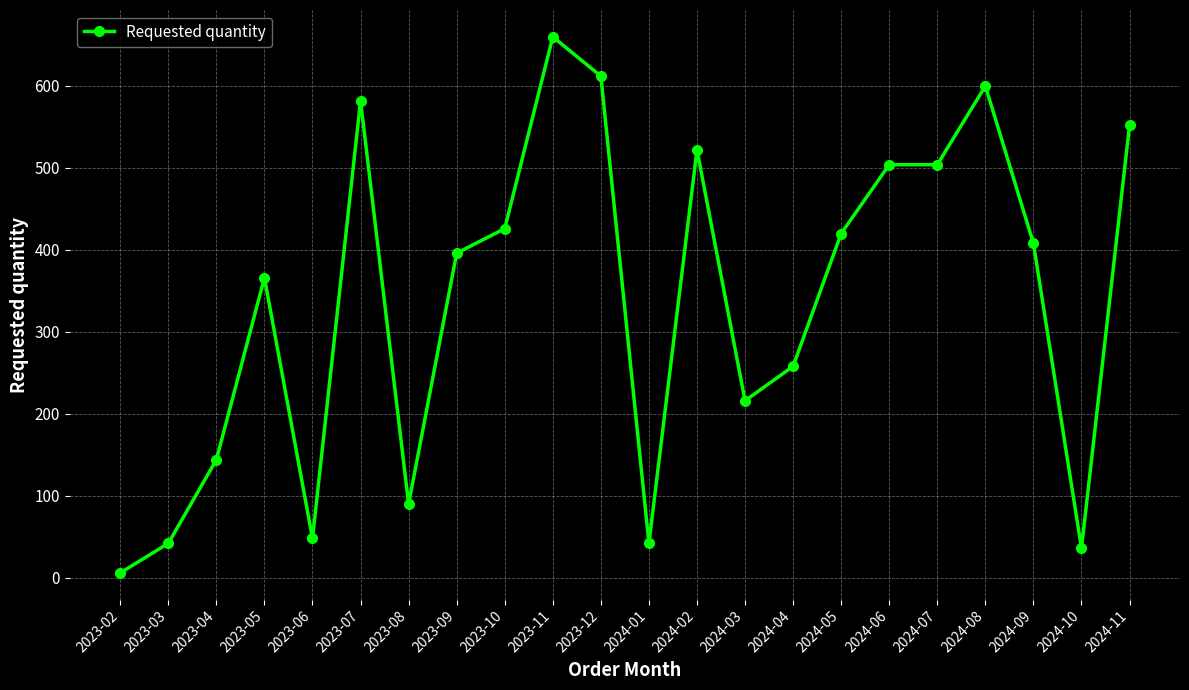

How many values are below 408?

11